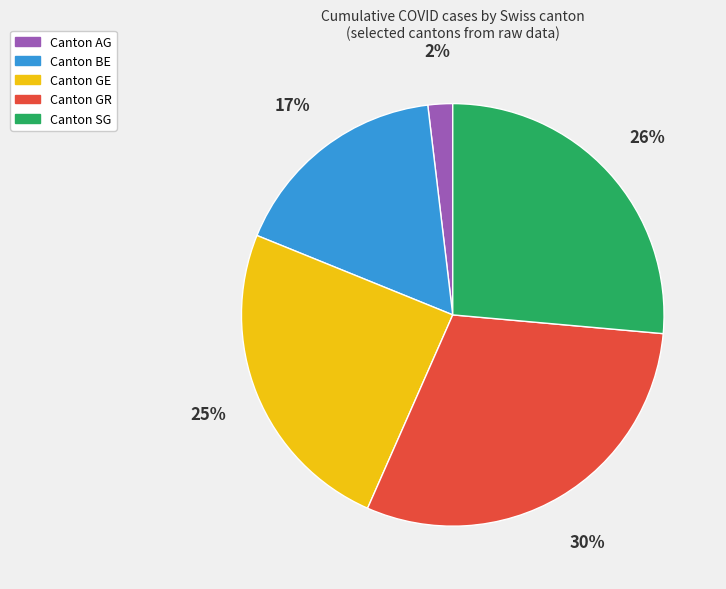

To the nearest percent, what is the average slice percentage?

20%